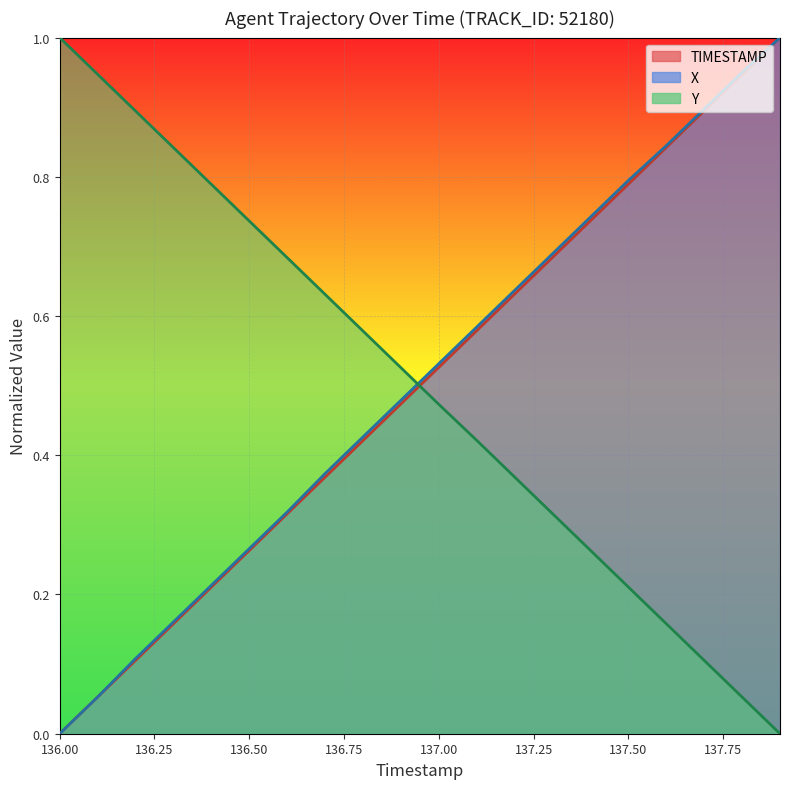

How many lines are shown in the chart?

3